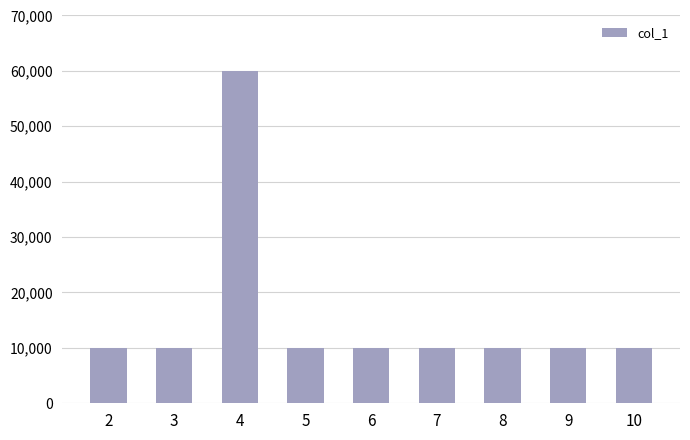

What is the value of the 7th bar from the left?

10000